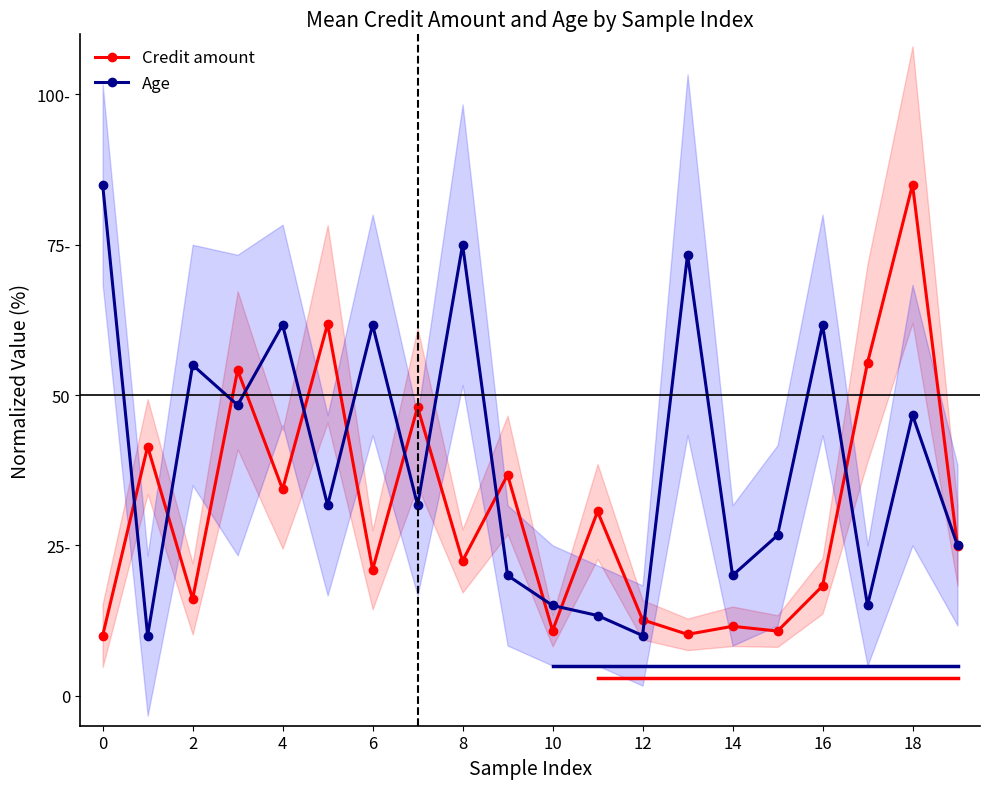

What are all the series names shown in the legend?

Credit amount, Age